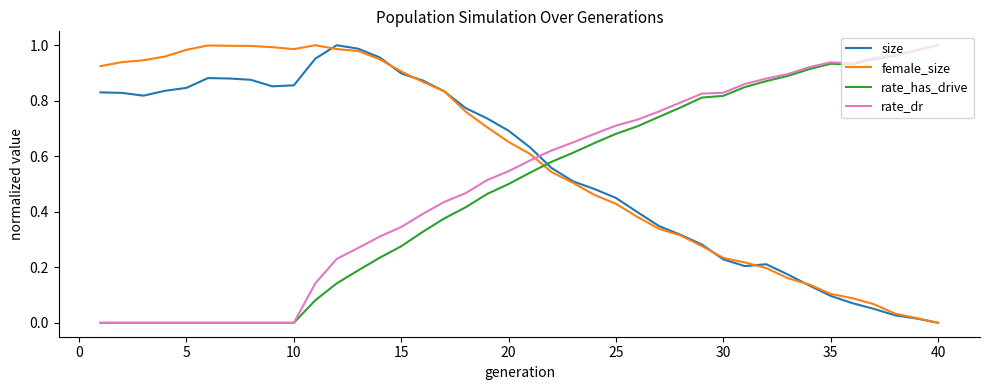

What are all the series names shown in the legend?

size, female_size, rate_has_drive, rate_dr